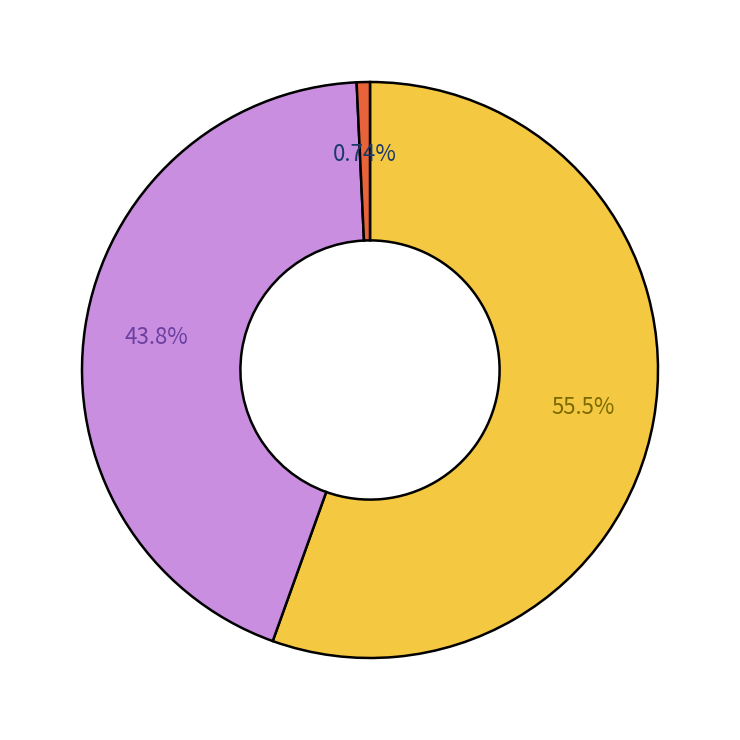

Is there any slice that represents more than half of the pie?

Yes